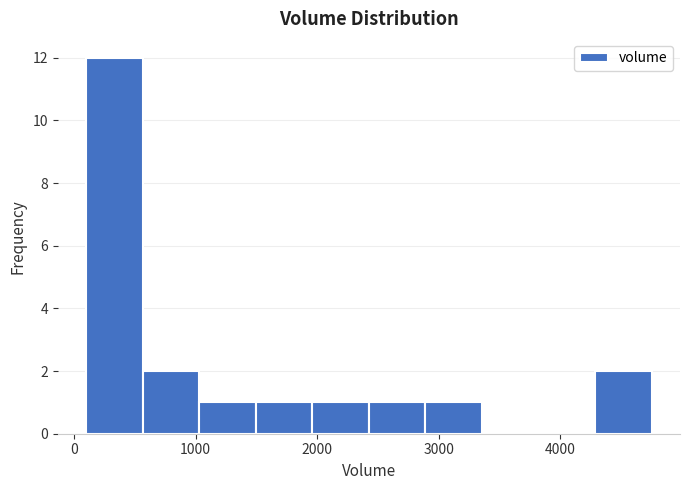

How tall is the bar that spans 600 to 1000 on the x-axis? Neither the bar edges nor the heights are printed on the chart, so give them approximately, as read against the axes.

2